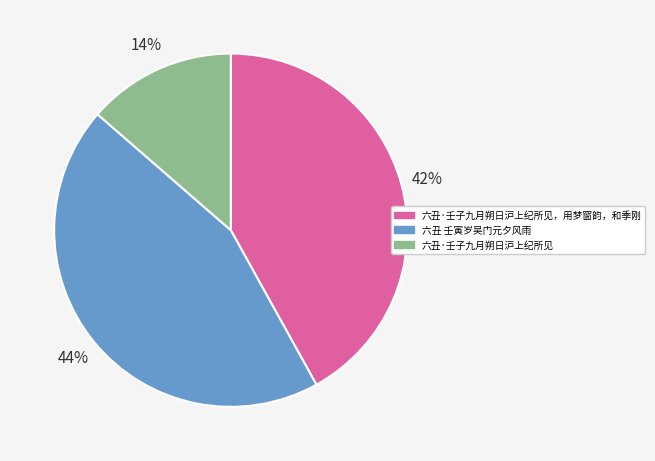

What is the ratio of the value at 六丑·壬子九月朔日沪上纪所见 to the value at 六丑·壬子九月朔日沪上纪所见，用梦窗韵，和季刚?

0.3